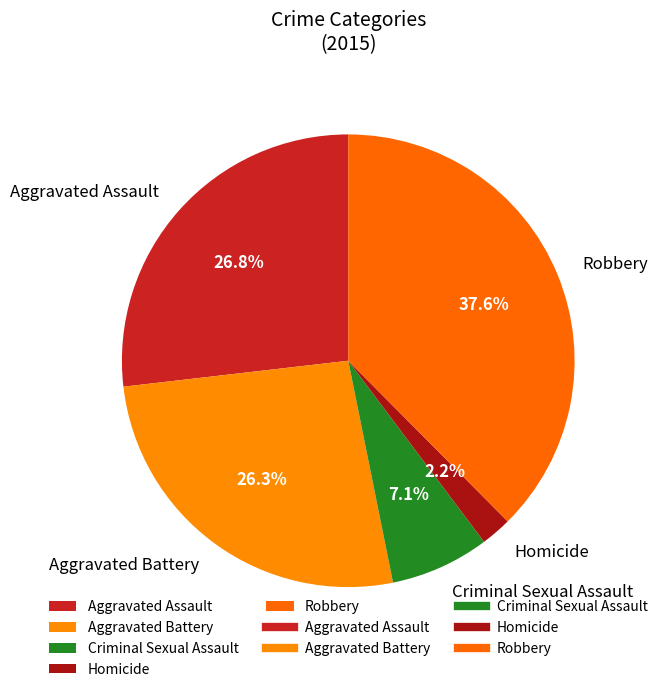

To the nearest percent, what portion does Aggravated Battery represent?

26%